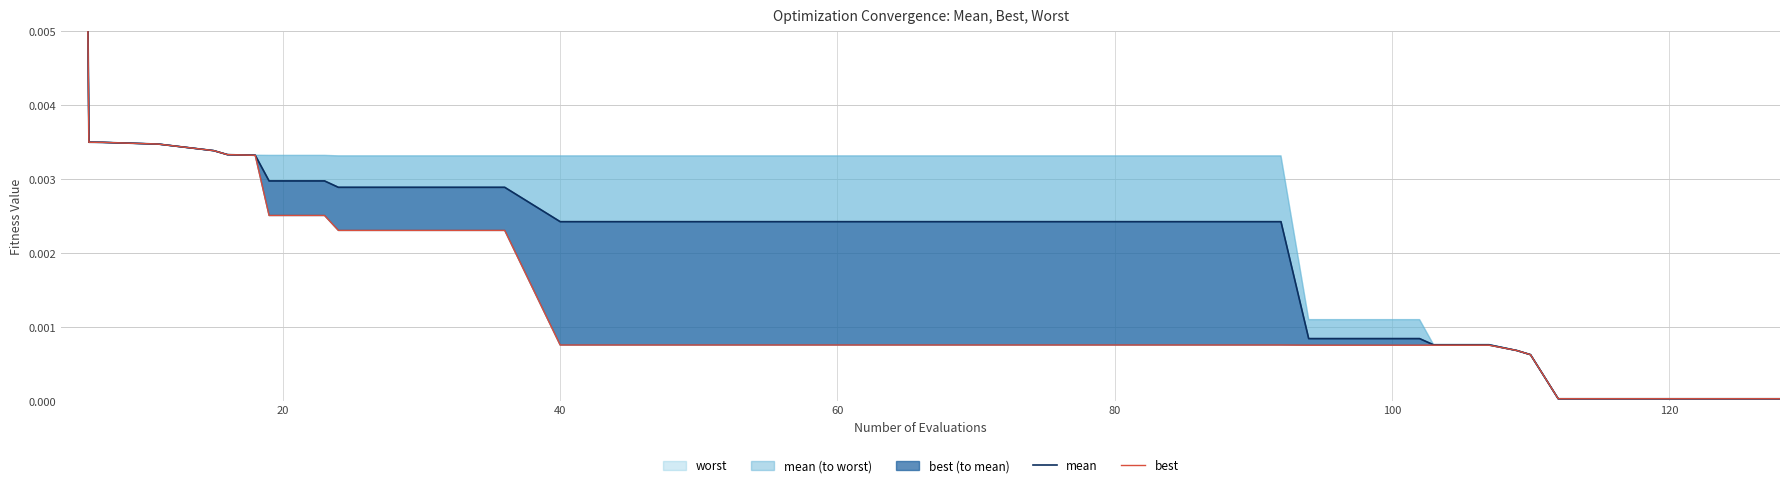

The best series shows 0.0 at 80. True or false?

True